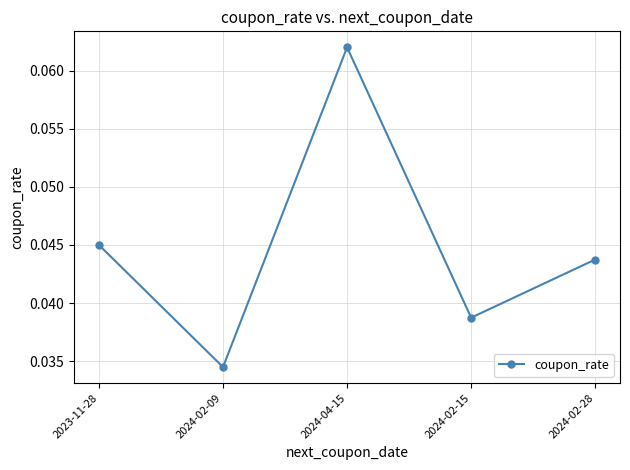

At which category does the chart reach its peak across all series?

2024-04-15